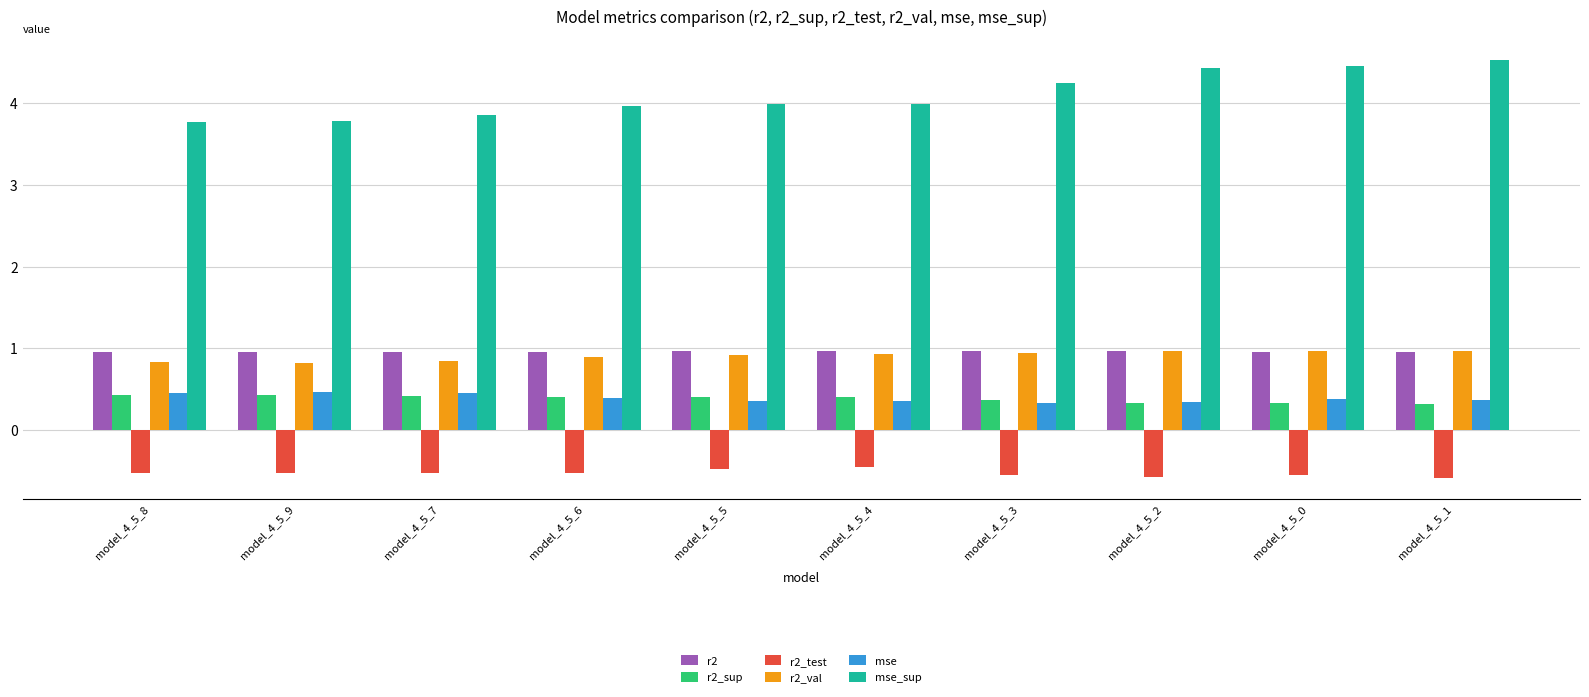

The value of r2_val at model_4_5_0 is 1.0. True or false?

True